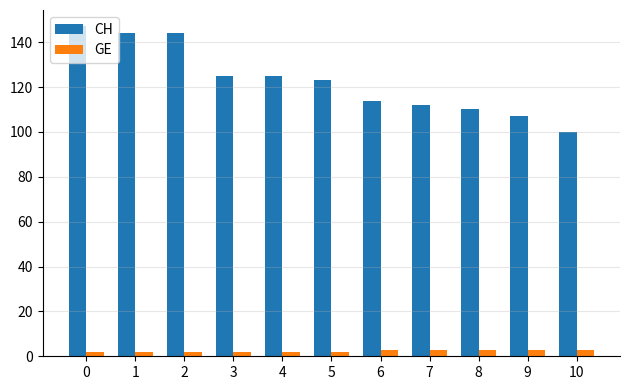

What is the difference between the highest and lowest values at 4?

123